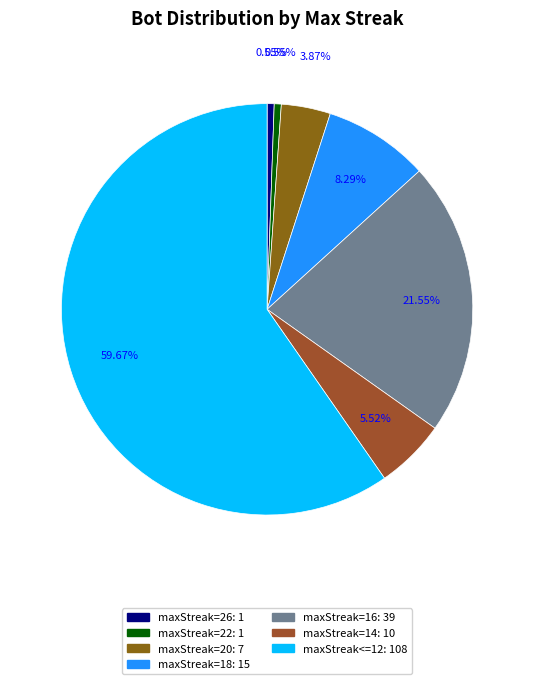

True or false: maxStreak=20 accounts for 27% of the total.

False